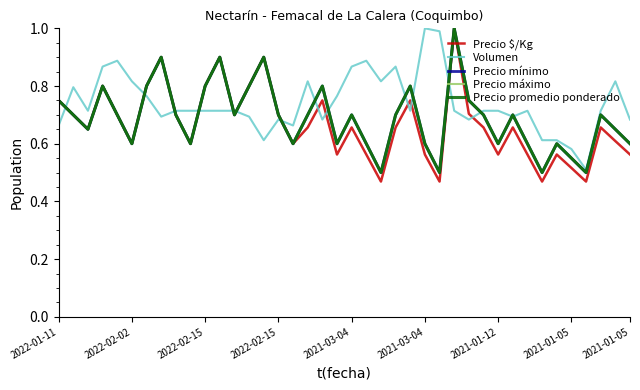

Does the chart display data point markers on the line(s)?

No